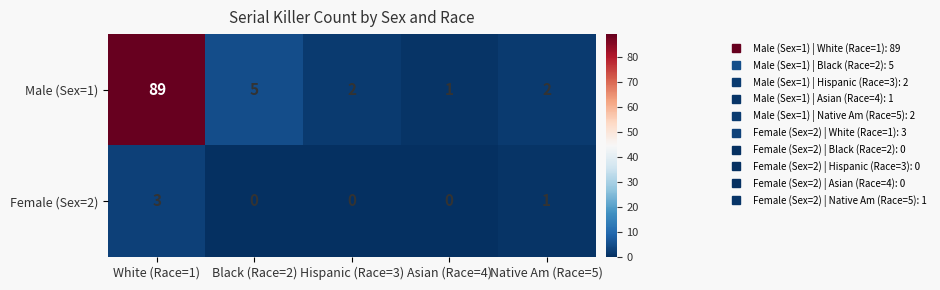

What is the sum of the Male (Sex=1) values at Asian (Race=4) and Native Am (Race=5)?

3